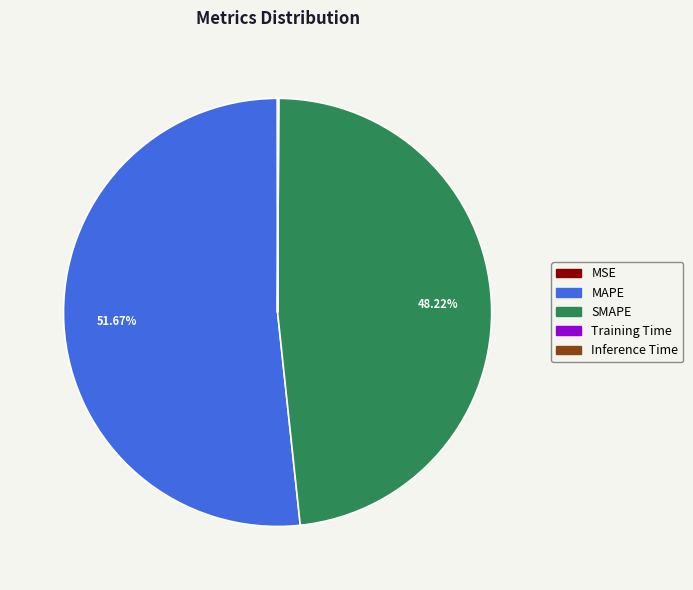

What is the largest slice in the pie chart?

MAPE